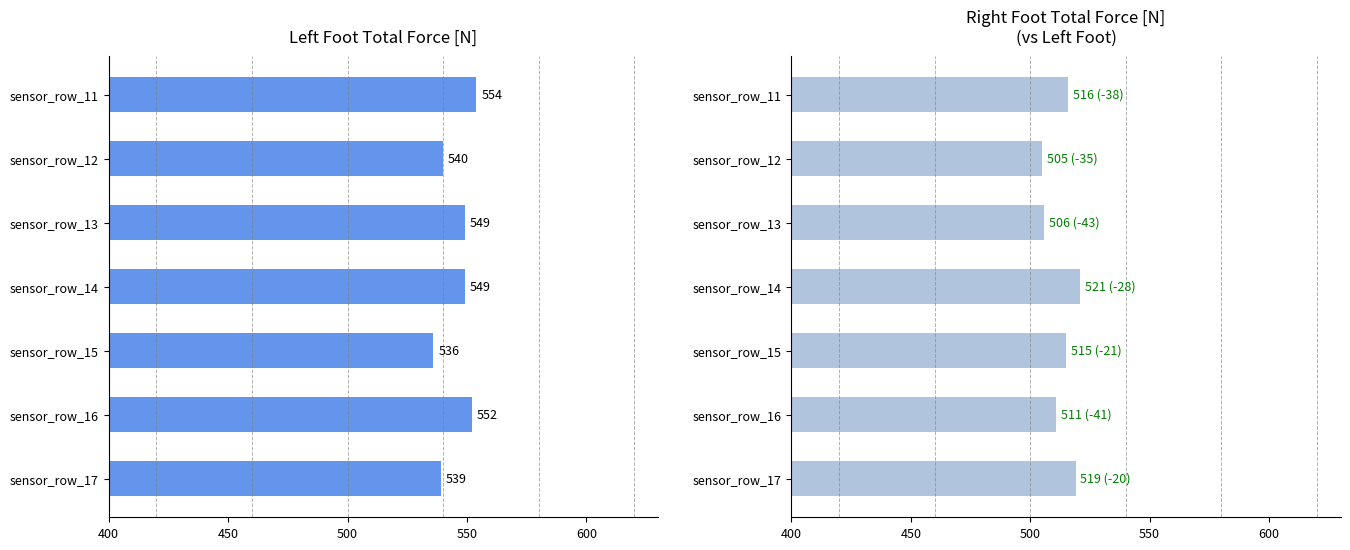

Count the number of categories in the chart.

7